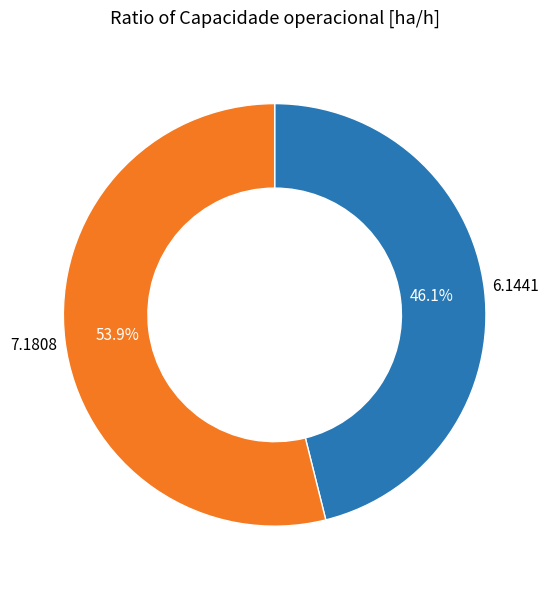

Does any single category account for the majority?

Yes